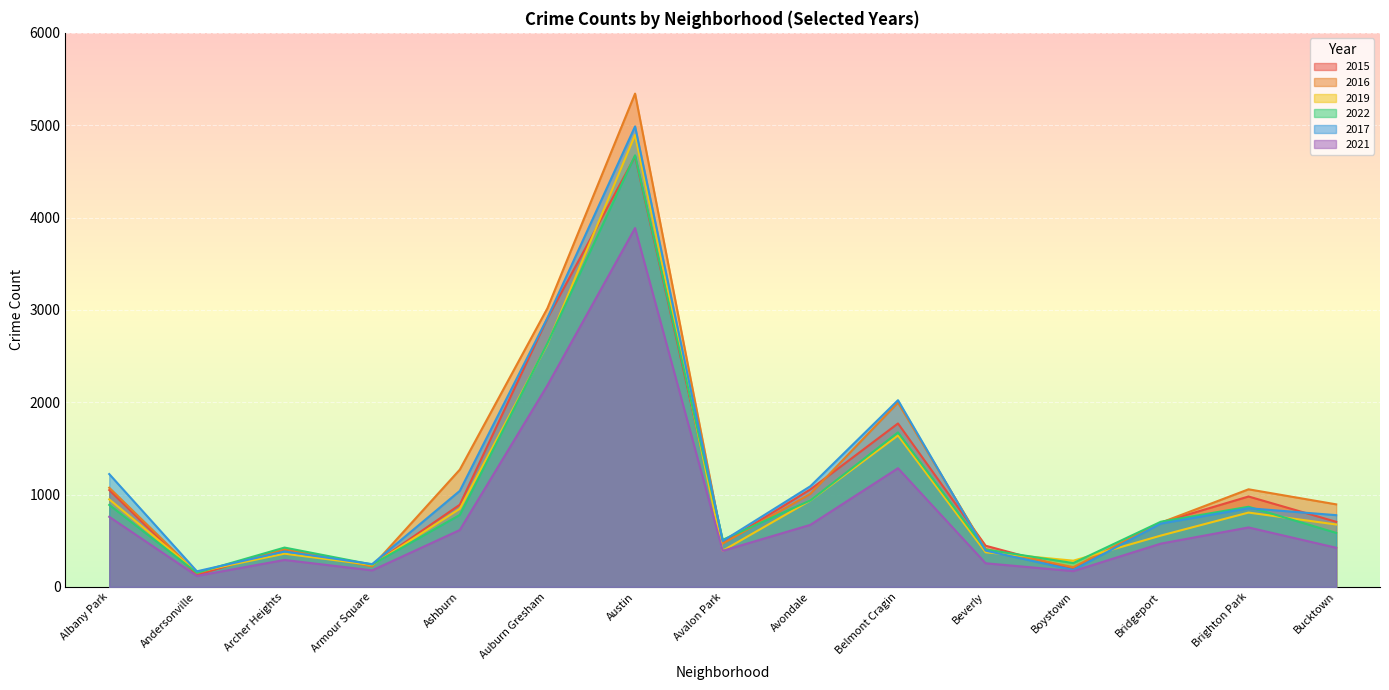

What is the spread (max minus min) of values at Albany Park?

463